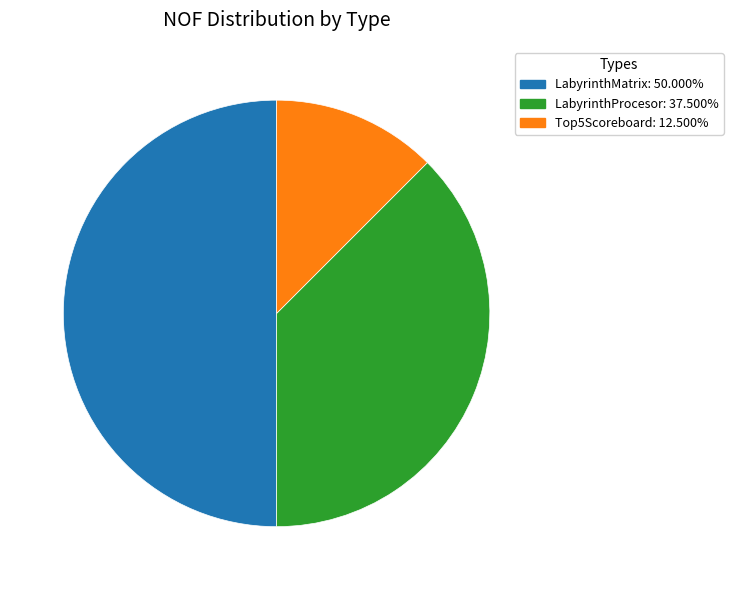

How many slices are in this pie chart?

3